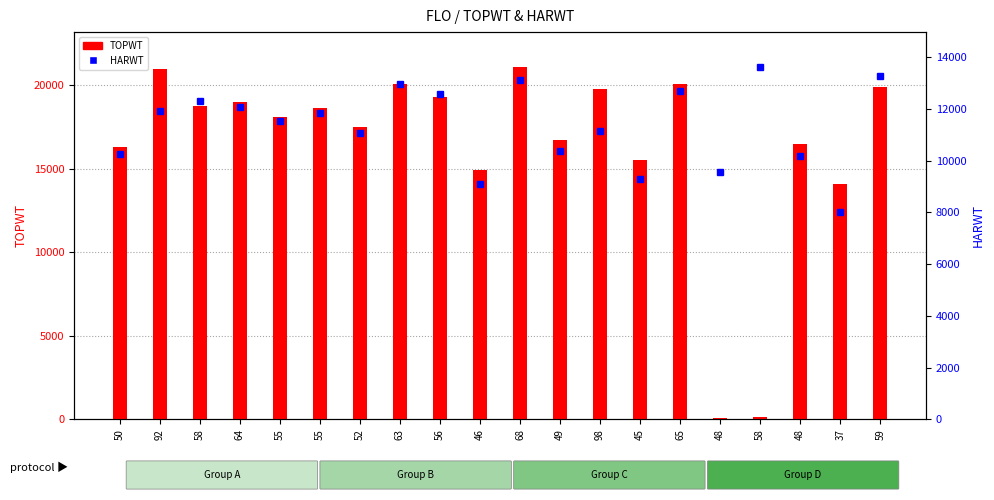

Read the TOPWT value at 48, to the nearest 50.

50